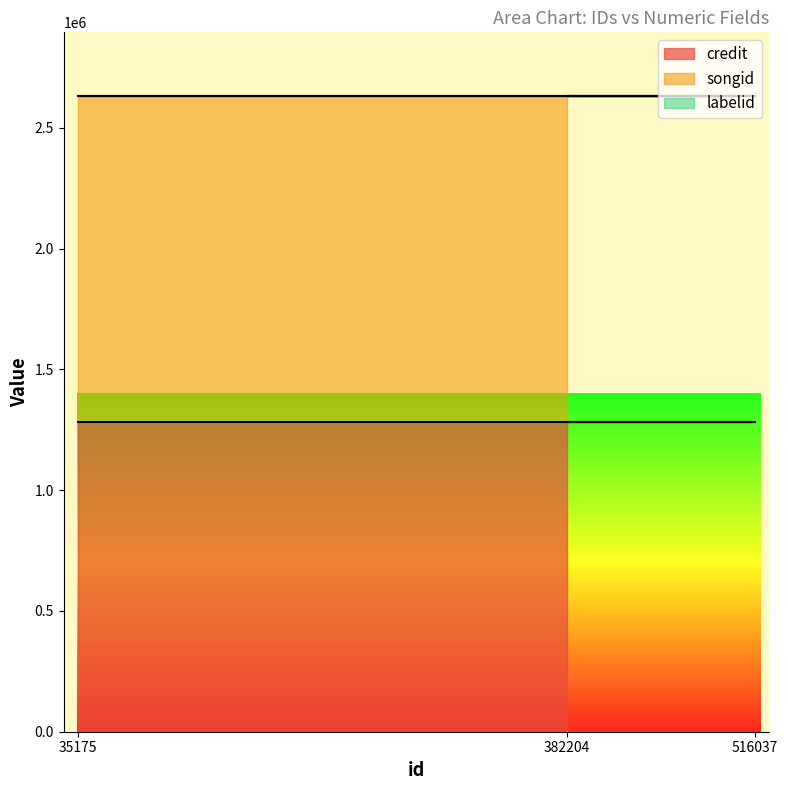

The value of credit at 35175 is 546139. True or false?

False